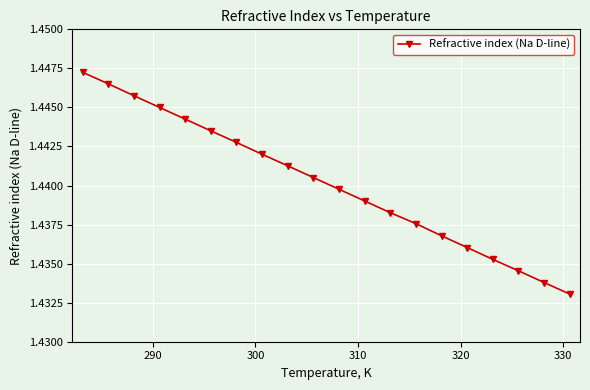

Count the values in the range 1 to 2.

20